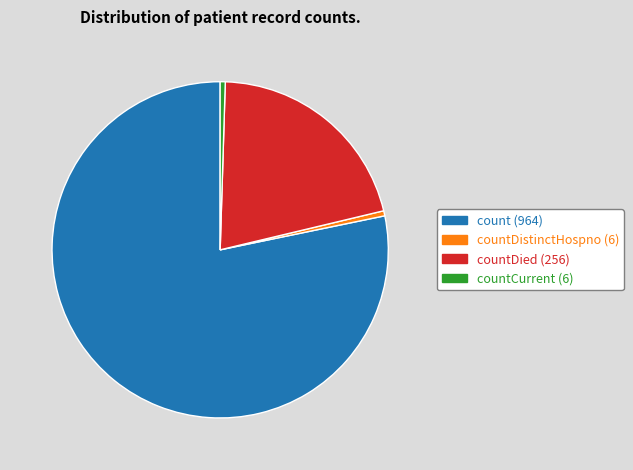

Is there a majority slice in this chart?

Yes